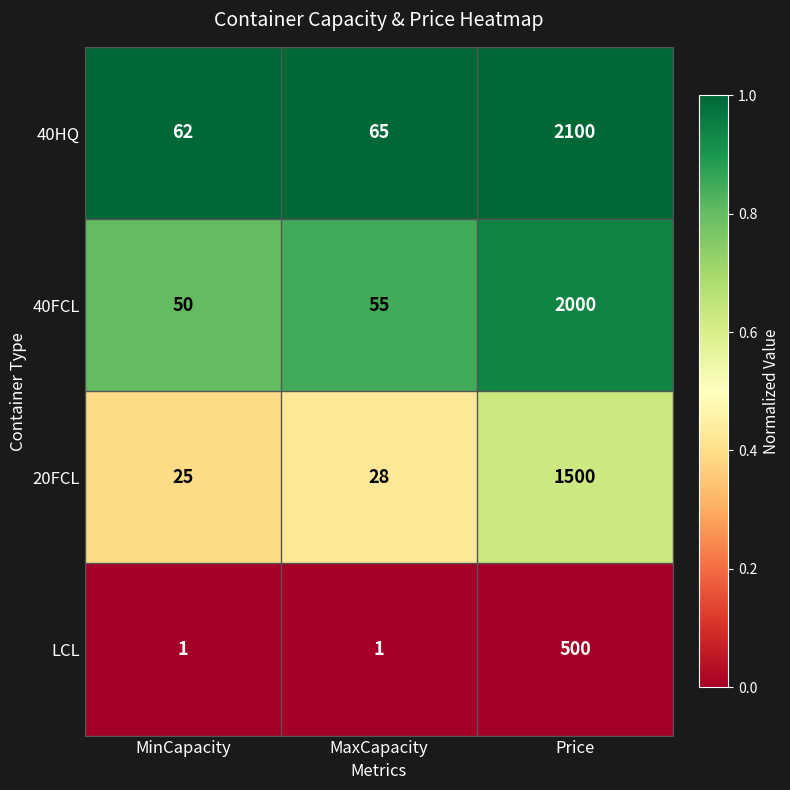

The value of LCL at Price is 500. True or false?

True